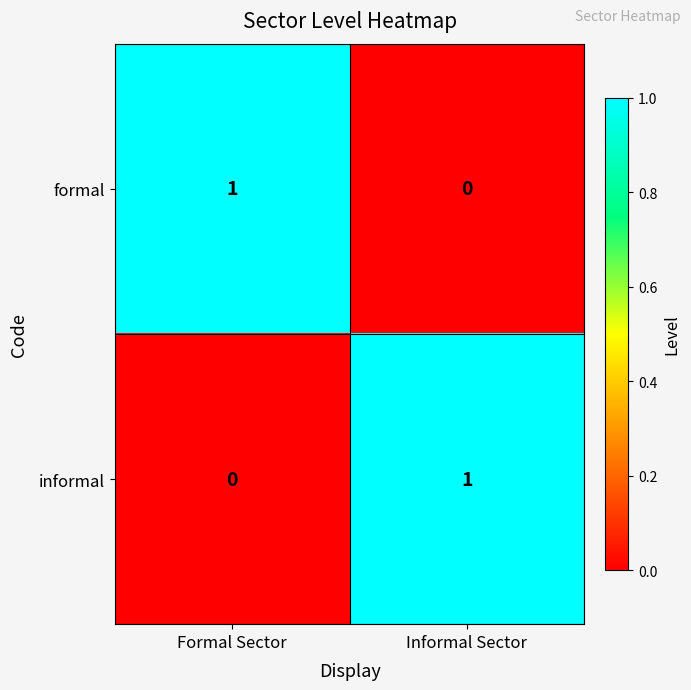

How many positive values does the formal series have?

1